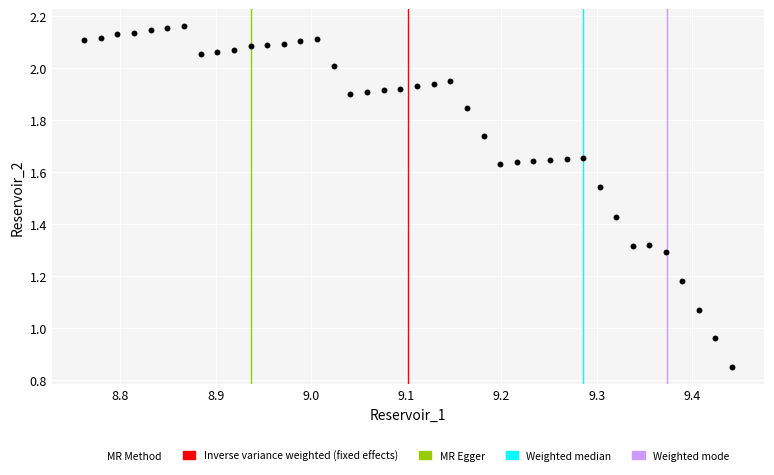

What is the range of X values (max minus min)?

0.7